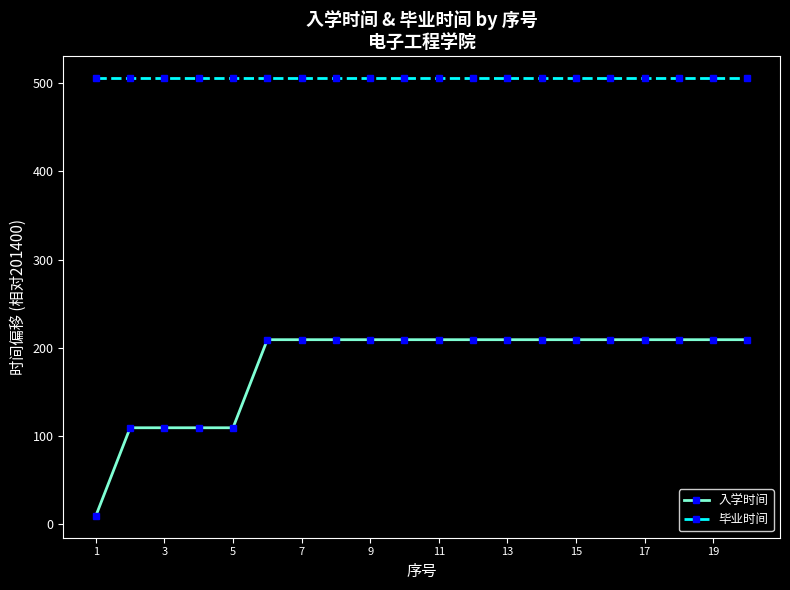

Which series has the largest range (max minus min)?

入学时间